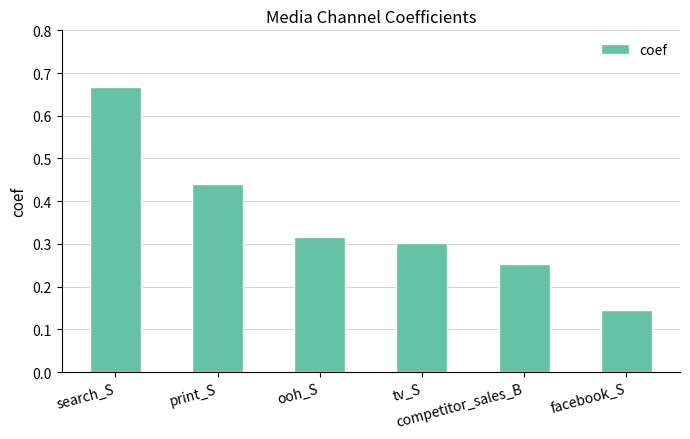

What is the label of the 4th bar from the right?

ooh_S